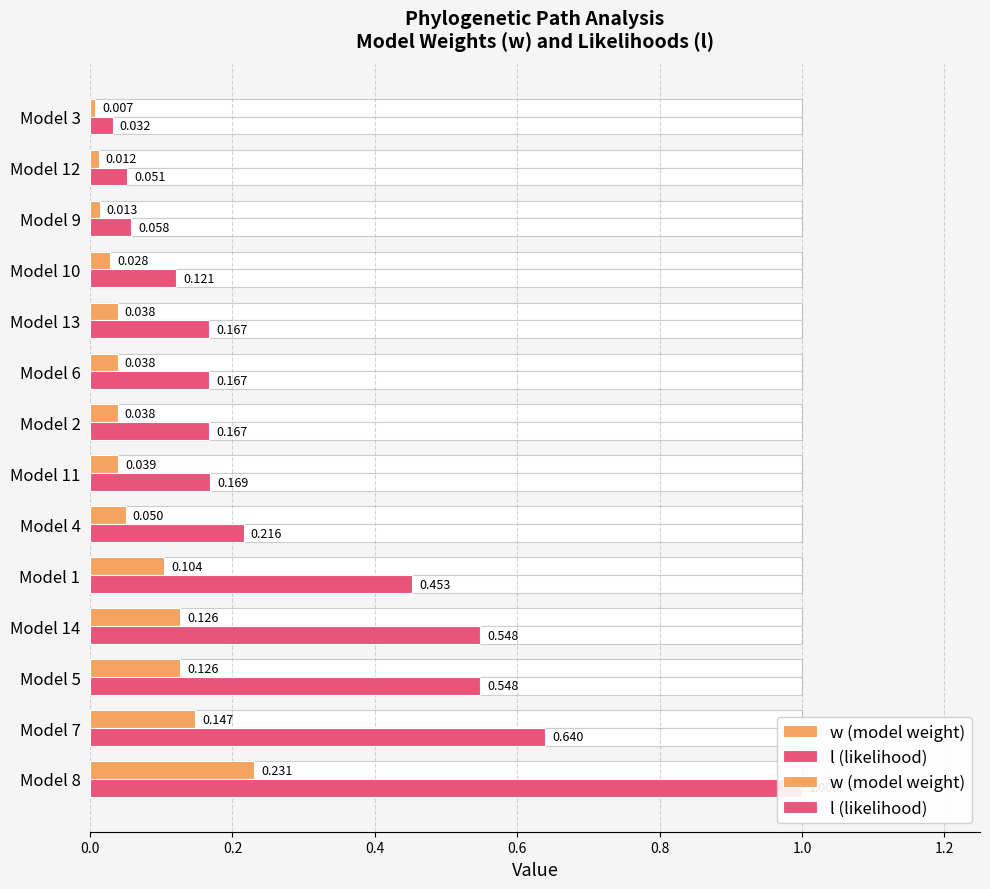

What is the value of the l (likelihood) bar at the 3rd from the left?

0.5